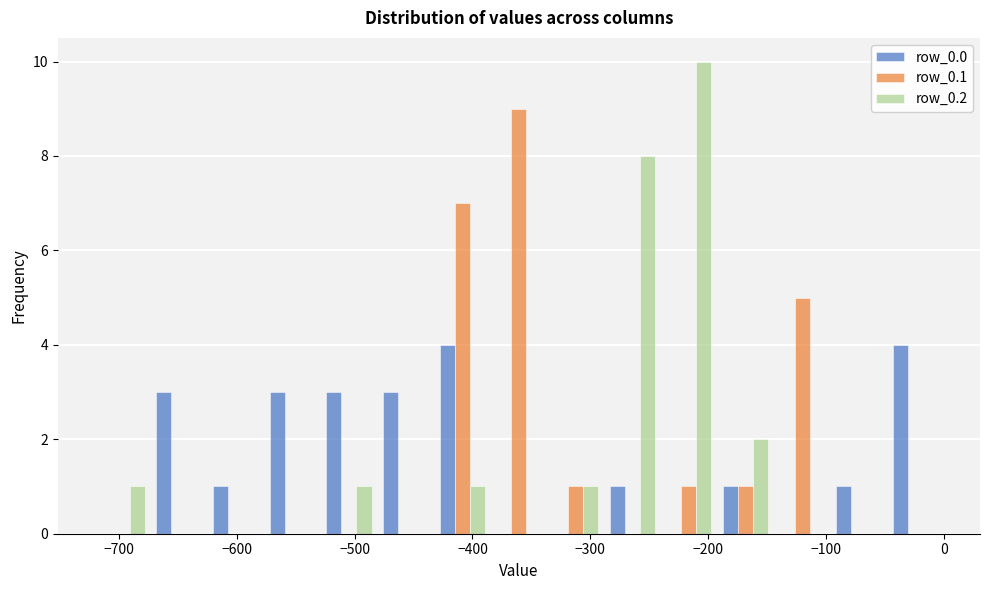

What is the height of the row_0.1 bar covering -380 to -340 on the x-axis? Neither the bar edges nor the heights are printed on the chart, so give them approximately, as read against the axes.

9